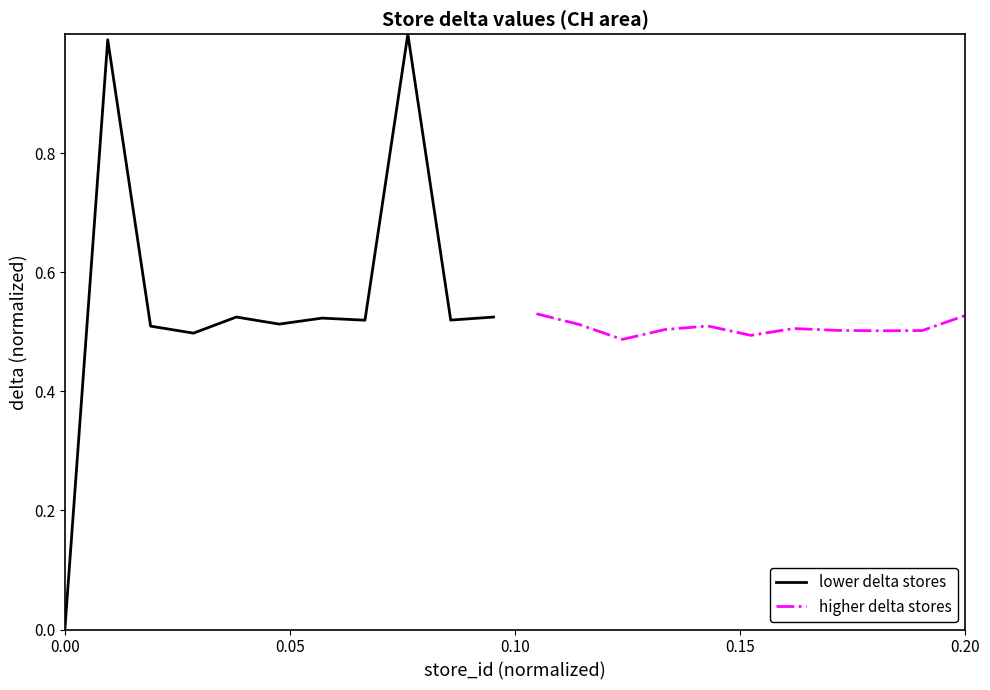

How many values in lower delta stores are above zero?

10